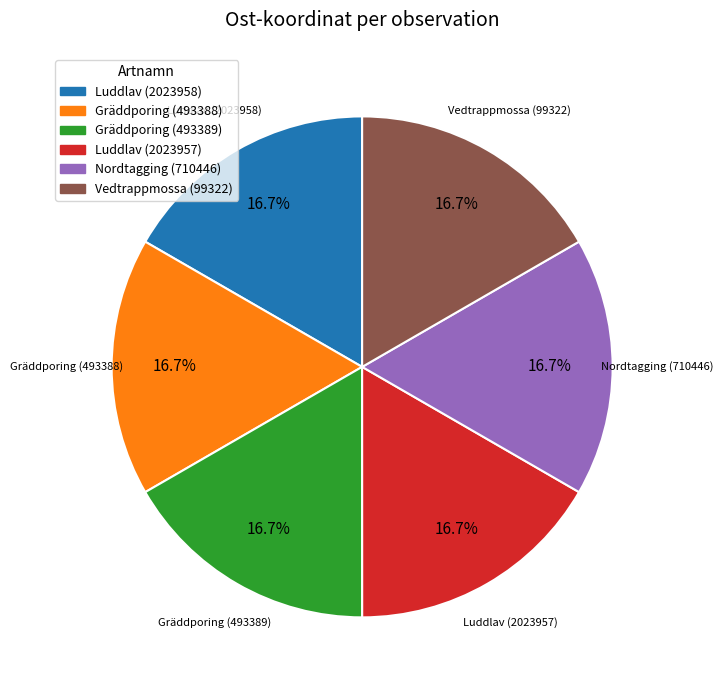

Approximately how many times larger is the value at Gräddporing (493388) compared to Luddlav (2023957)?

1.0